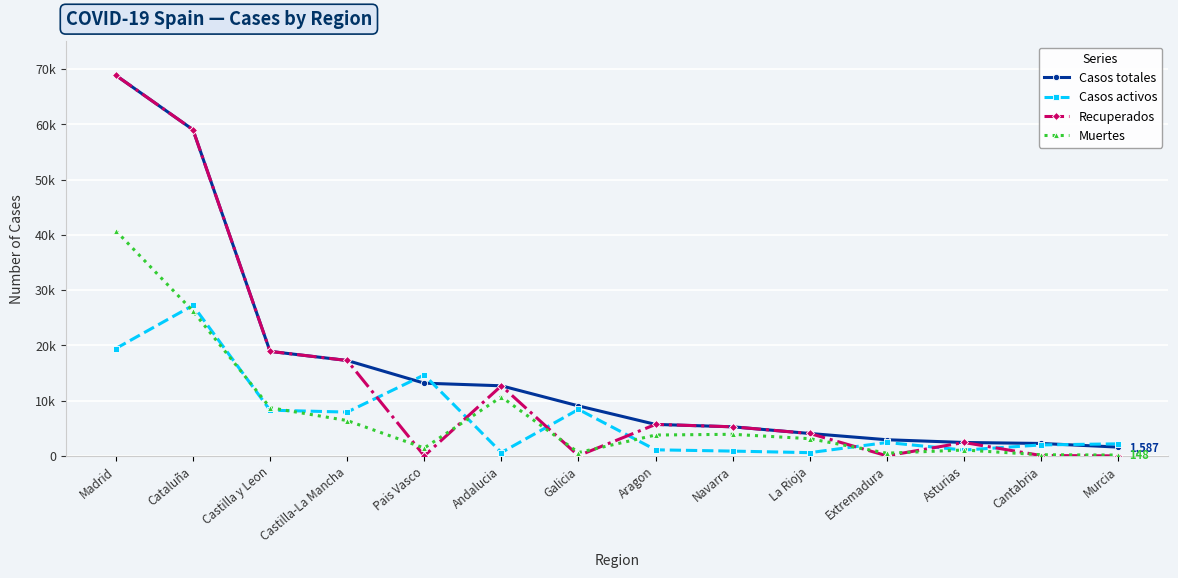

What are all the series names shown in the legend?

Casos totales, Casos activos, Recuperados, Muertes